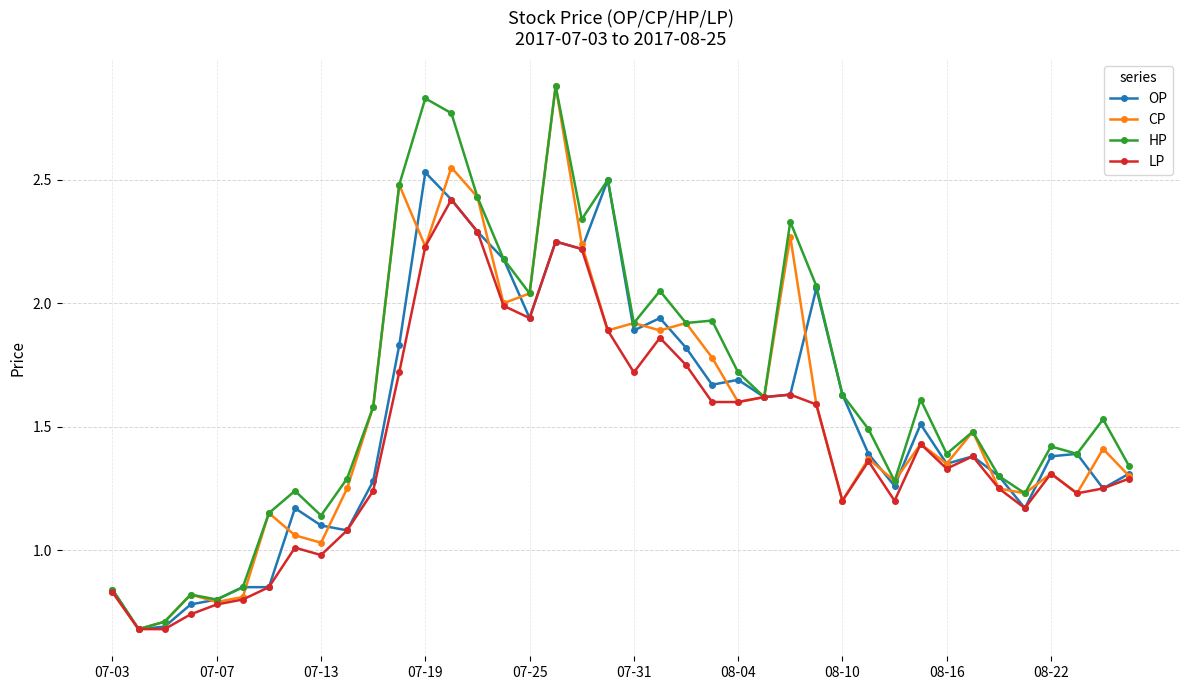

True or false: LP has more than 2 points higher than both neighbors.

True